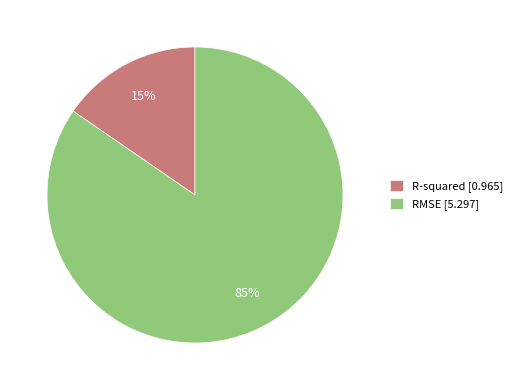

To the nearest percent, what percentage of the pie is RMSE [5.297]?

85%